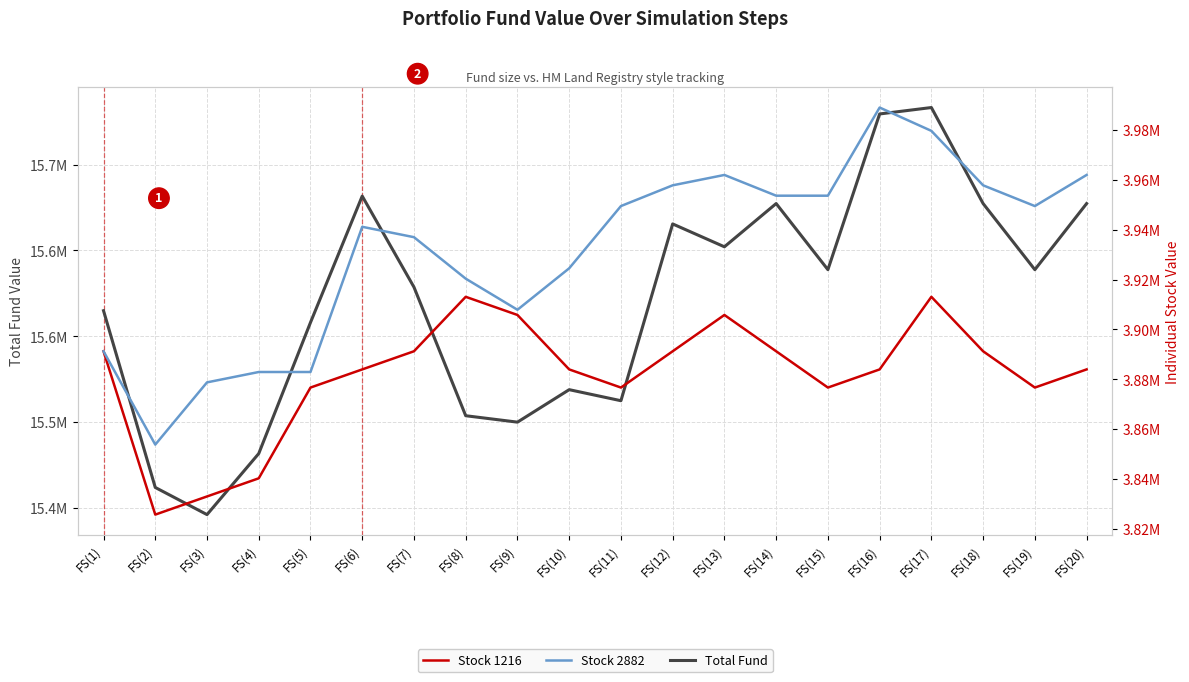

Between FS(5) and FS(17), which series saw the biggest shift?

Total Fund